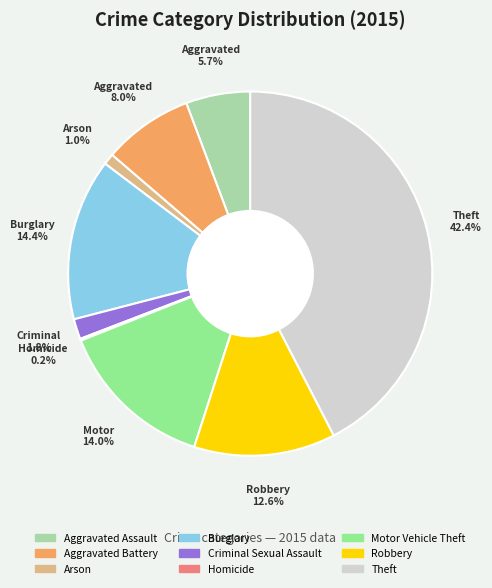

Which slice is the largest?

Theft